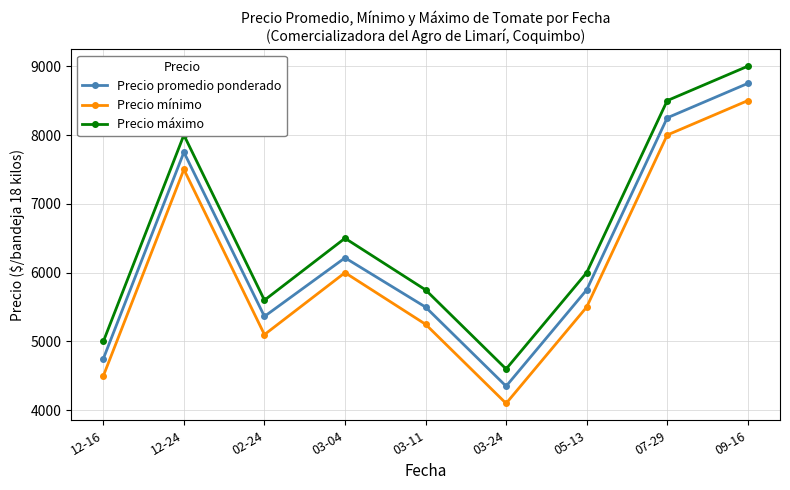

Reading left to right, extract all data points from this chart.

Precio promedio ponderado: 12-16=4750.0	12-24=7750.0	02-24=5364.2	03-04=6215.8	03-11=5500.0	03-24=4350.0	05-13=5750.0	07-29=8250.0	09-16=8750.0
Precio mínimo: 12-16=4500.0	12-24=7500.0	02-24=5100.0	03-04=6000.0	03-11=5250.0	03-24=4100.0	05-13=5500.0	07-29=8000.0	09-16=8500.0
Precio máximo: 12-16=5000.0	12-24=8000.0	02-24=5600.0	03-04=6500.0	03-11=5750.0	03-24=4600.0	05-13=6000.0	07-29=8500.0	09-16=9000.0